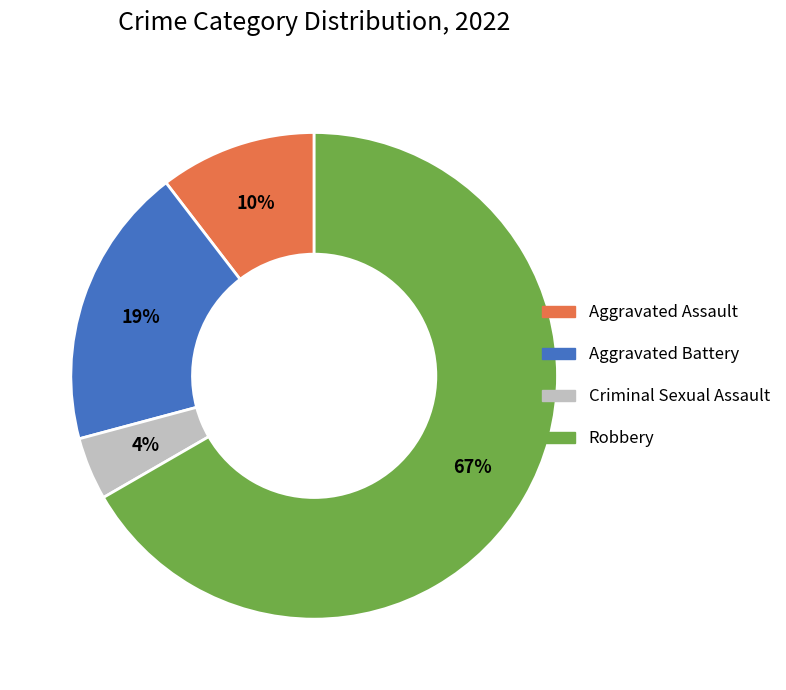

To the nearest percent, what is the average slice percentage?

25%